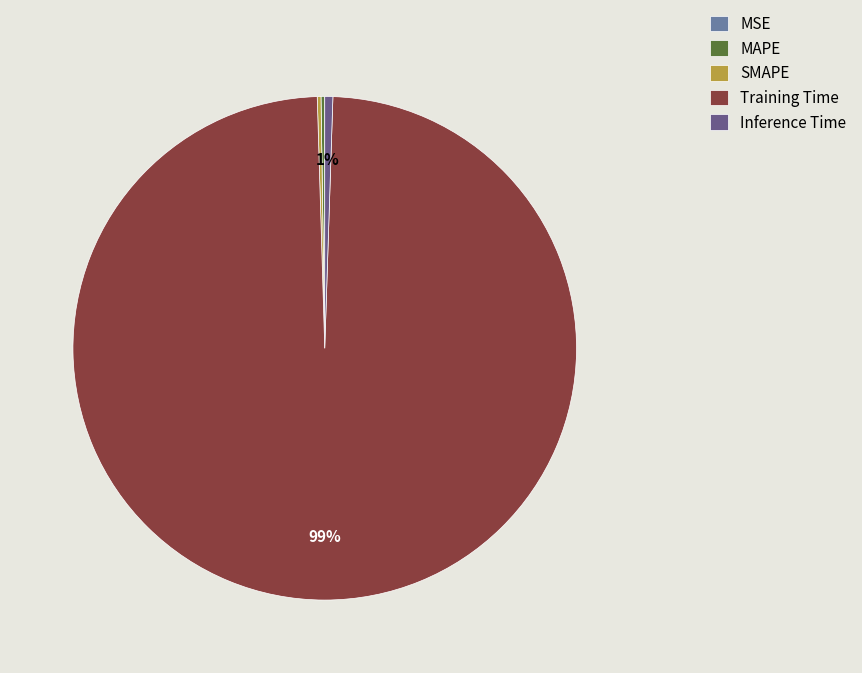

What percentage is the Inference Time slice, to the nearest percent?

1%